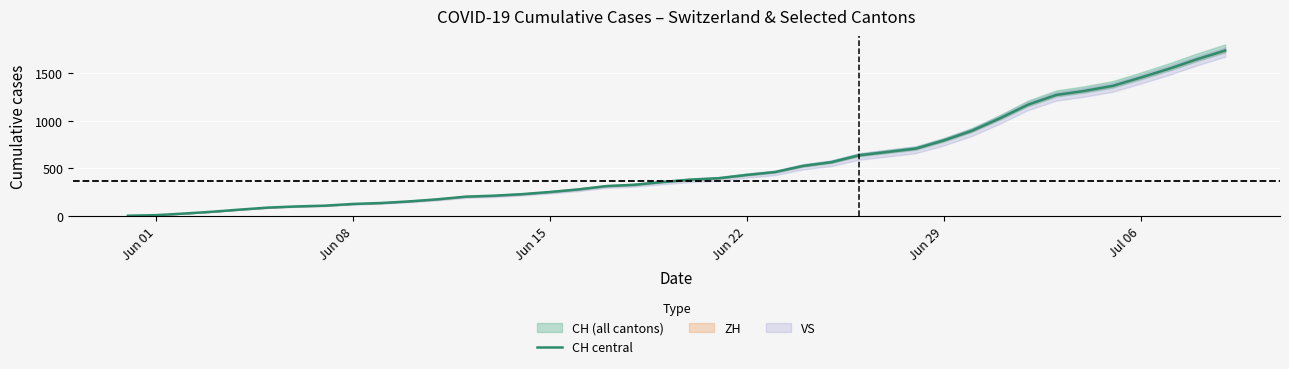

Which category has the lowest value across all series?

Jun 01